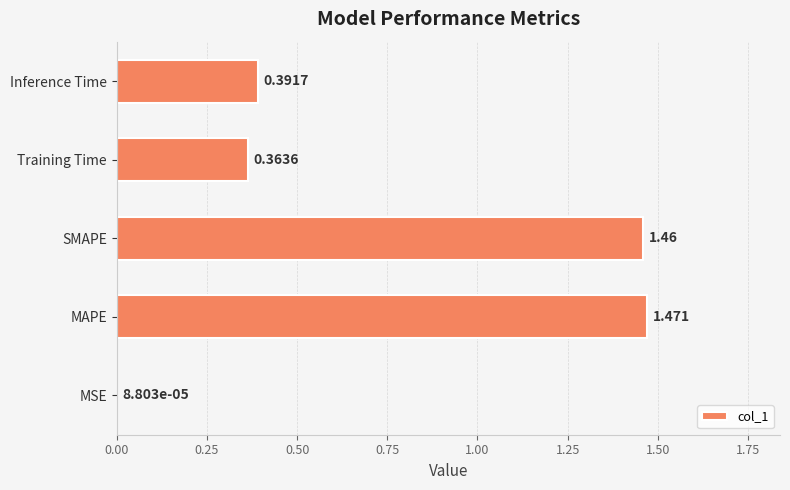

Which has a higher value, Training Time or SMAPE?

SMAPE